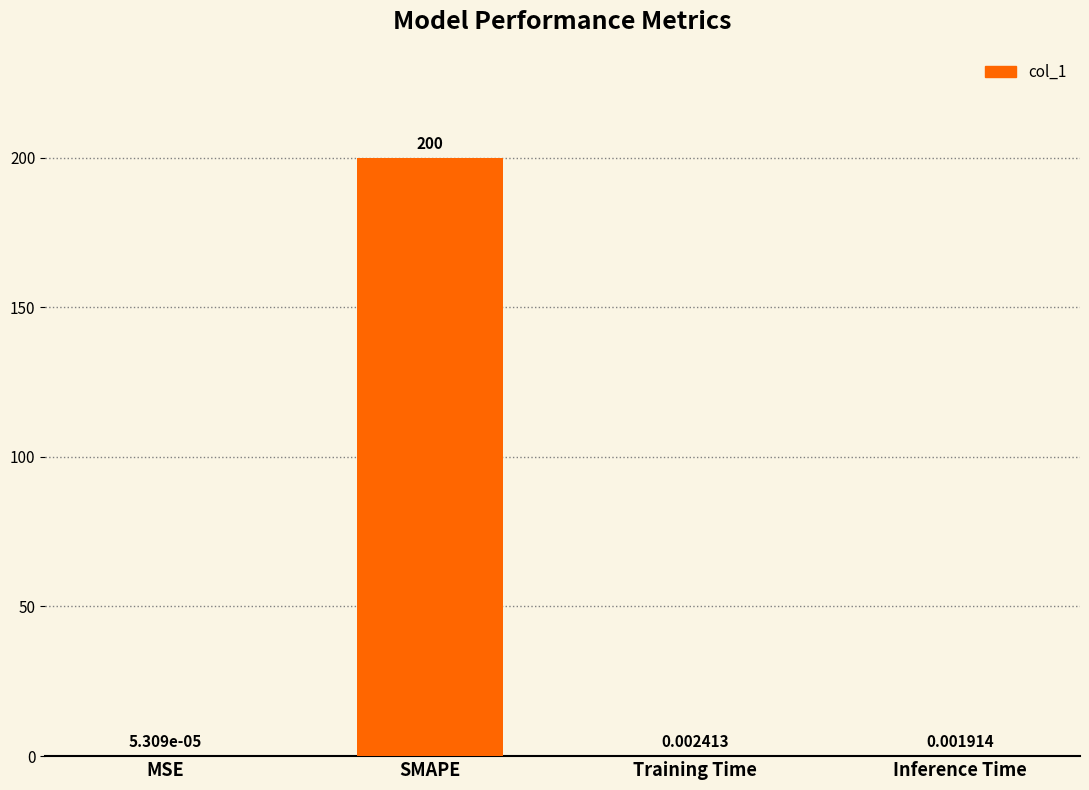

What is the sum of all values?

200.0